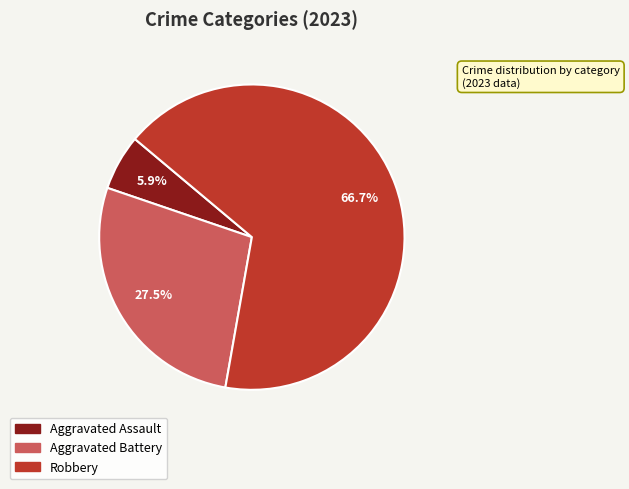

To the nearest percent, what is the difference between the largest and smallest slice percentages?

61%